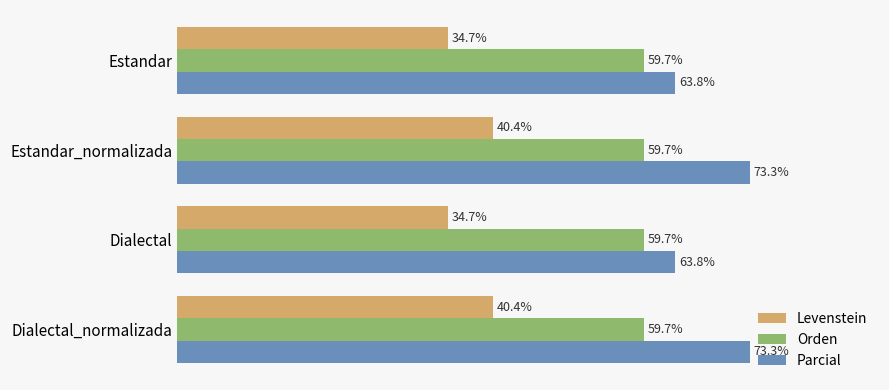

Between Estandar and Estandar_normalizada, which series saw the biggest shift?

Parcial